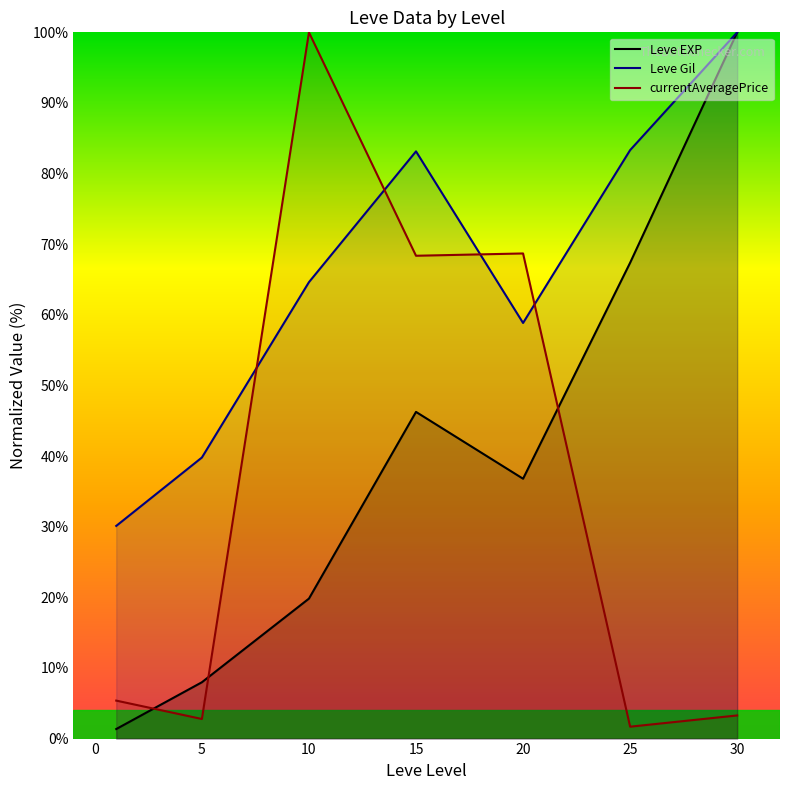

Is the value of Leve Gil at 20 greater than the value of Leve EXP at 10?

Yes